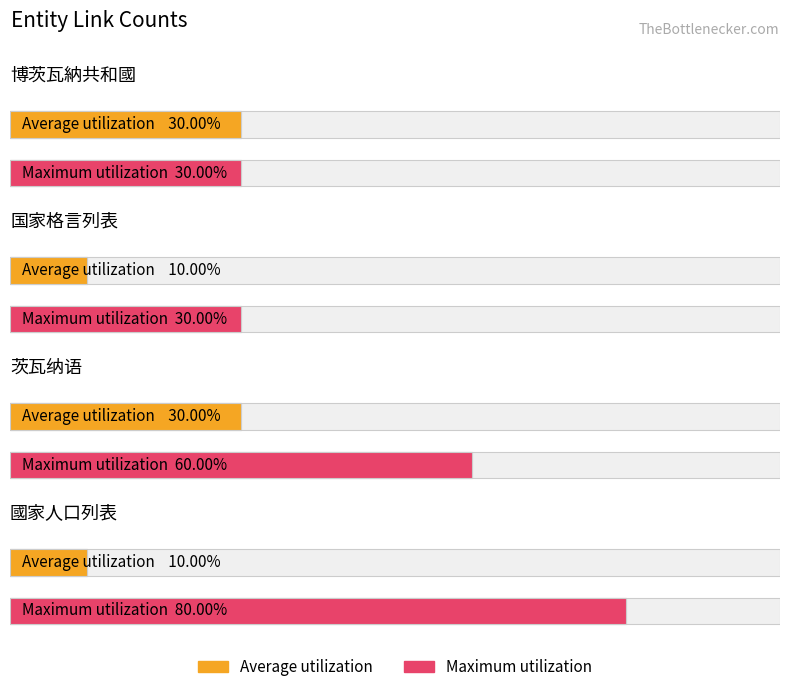

Which has a higher value, 国家格言列表 or 國家人口列表?

国家格言列表